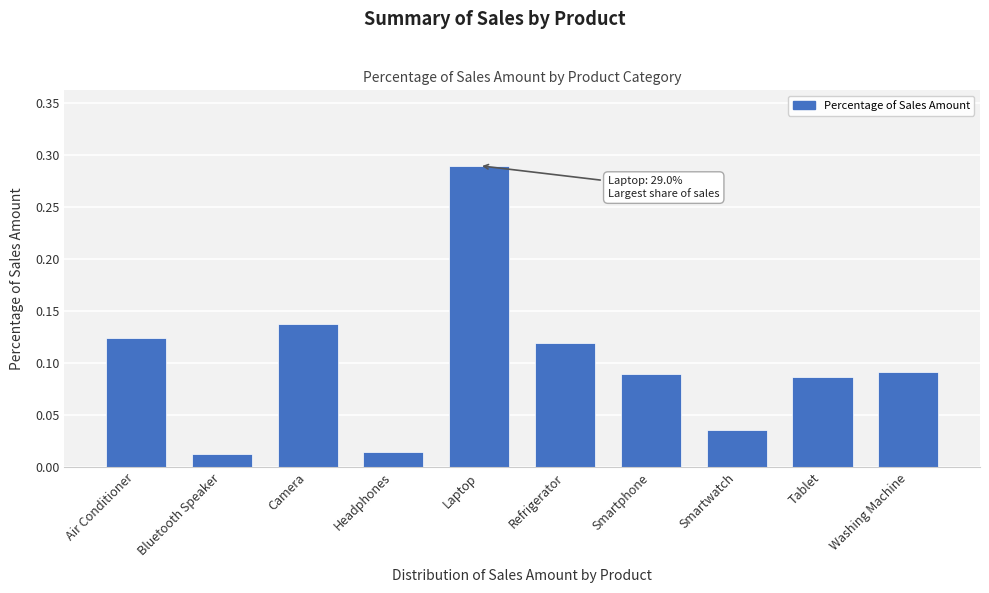

What is the change in value from Air Conditioner to Laptop?

+0.2